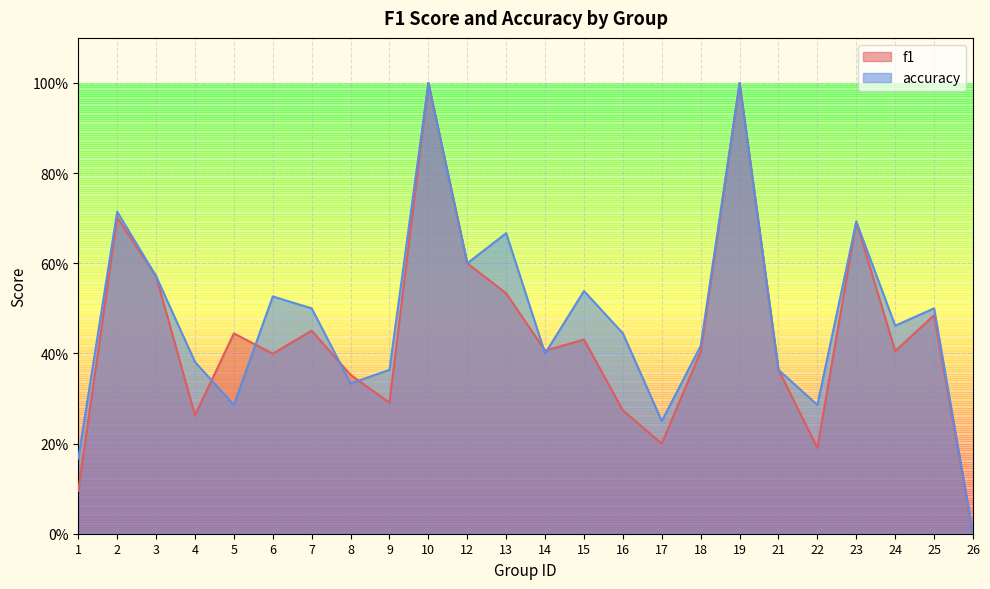

At which category does f1 reach its first local valley?

4